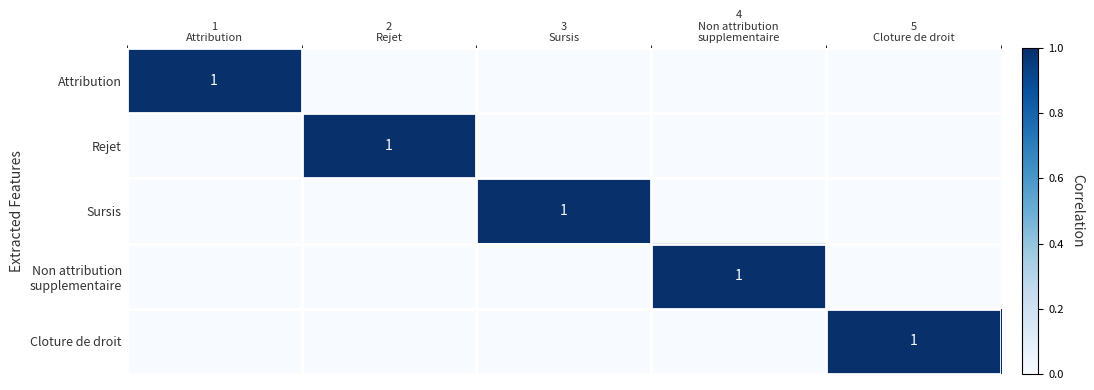

True or false: Rejet has a value of 0 at 4 Non attribution supplementaire.

True